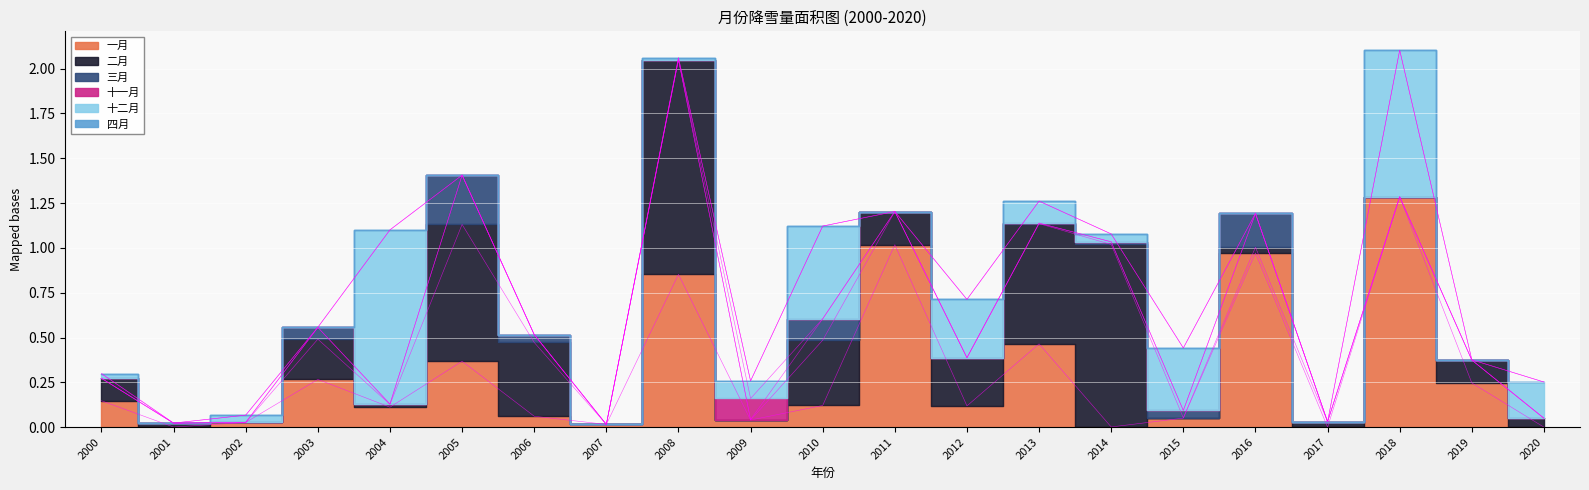

Does the chart display data point markers on the line(s)?

No